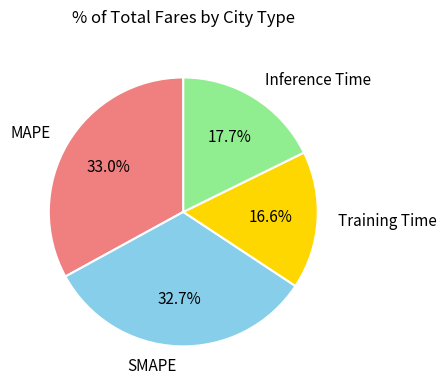

Does any single category account for the majority?

No